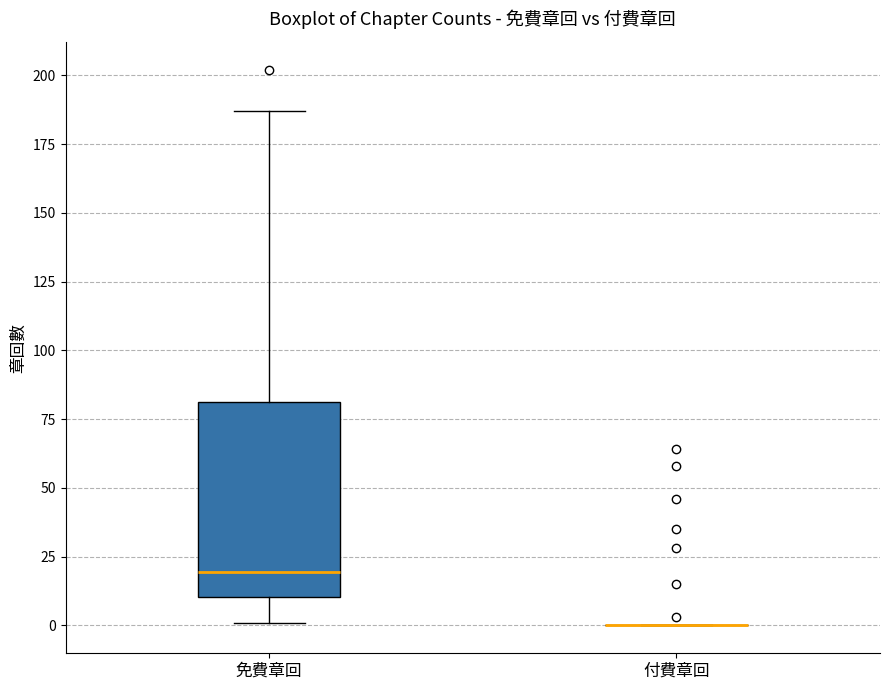

Reading left to right, read every box against the y-axis: the position of its median line, the range the box covers, and the ends of its whiskers. The values are not printed on the chart, so give them approximately, as read against the axis.

免費章回: median 20, box 10 to 80, whiskers 0 to 185
付費章回: box collapsed to a line at 0, whiskers 0 to 0